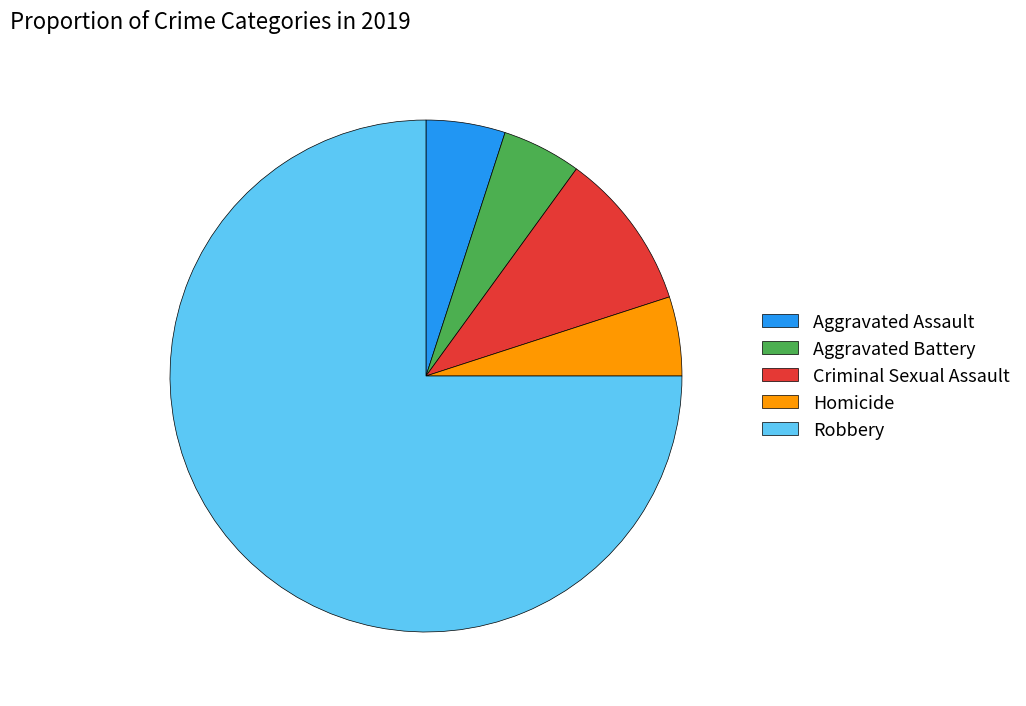

True or false: Criminal Sexual Assault accounts for 1% of the total.

False